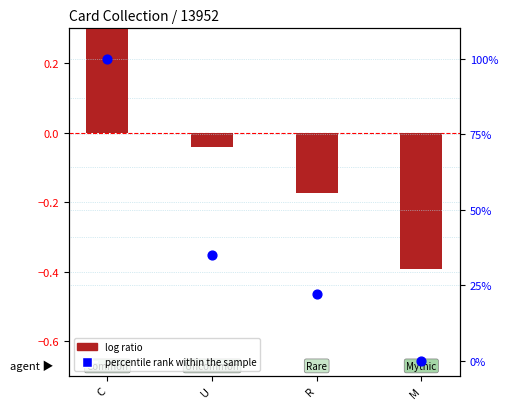

Which series contains the highest Y value?

percentile rank within the sample